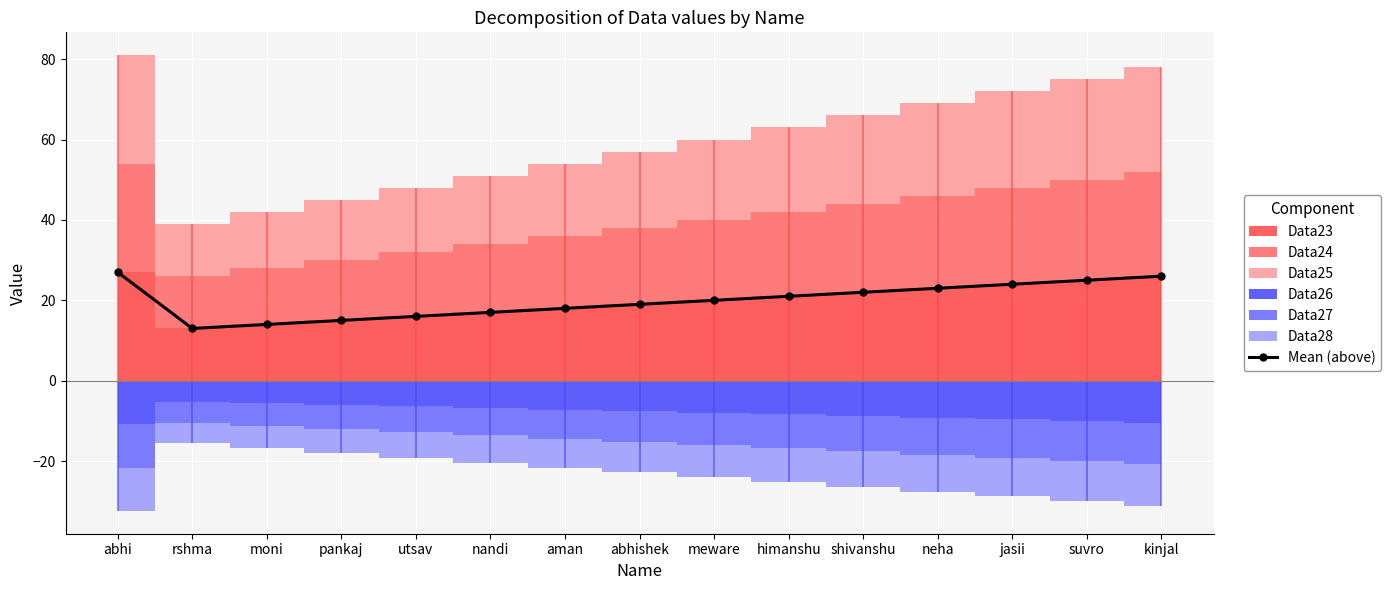

Reading left to right, extract all data points from this chart.

abhi=27	rshma=13	moni=14	pankaj=15	utsav=16	nandi=17	aman=18	abhishek=19	meware=20	himanshu=21	shivanshu=22	neha=23	jasii=24	suvro=25	kinjal=26